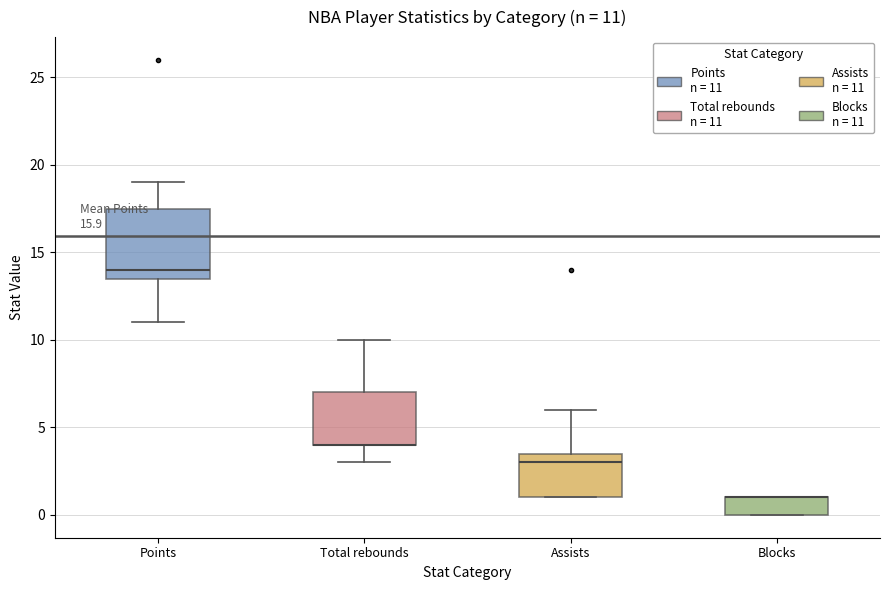

Which box is the tallest, from its lower edge to its upper edge?

Points